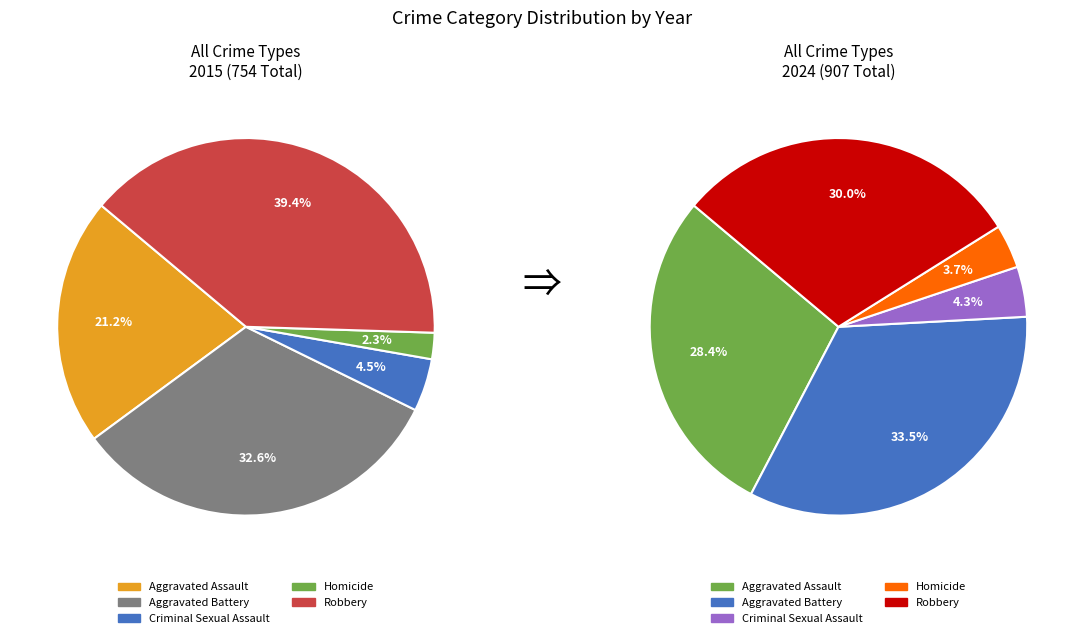

The 2 slice represents 4% of the pie. True or false?

True